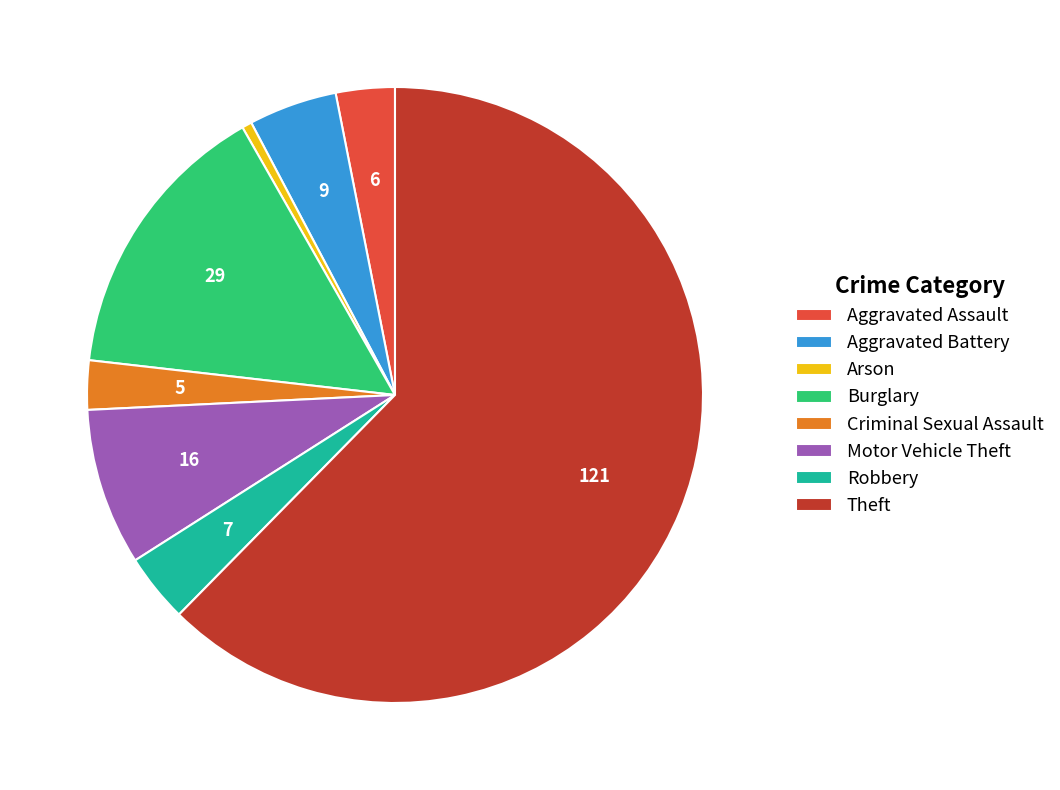

Is the sum of Motor Vehicle Theft and Criminal Sexual Assault greater than half?

No